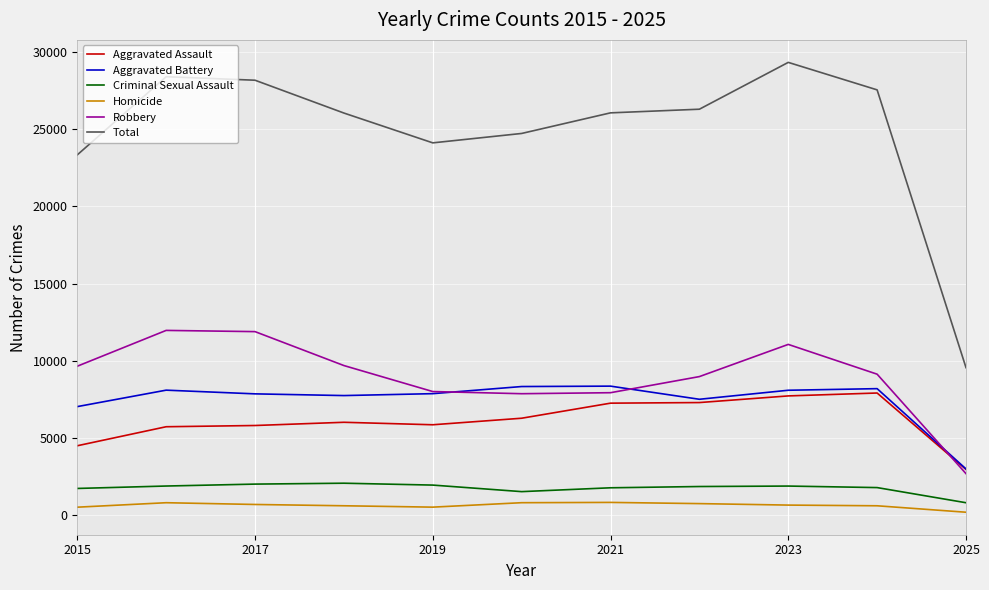

What is the lowest value of the Aggravated Battery series?

2976